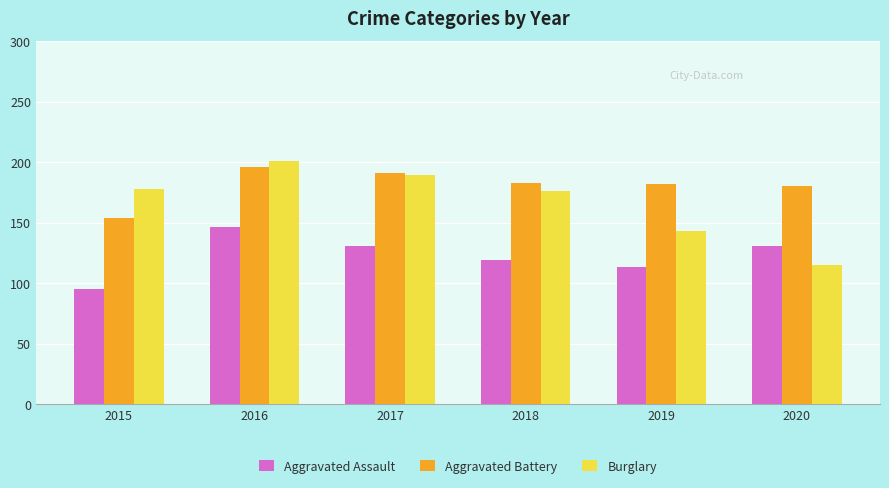

Is the value of Aggravated Assault at 2018 greater than the value of Burglary at 2015?

No